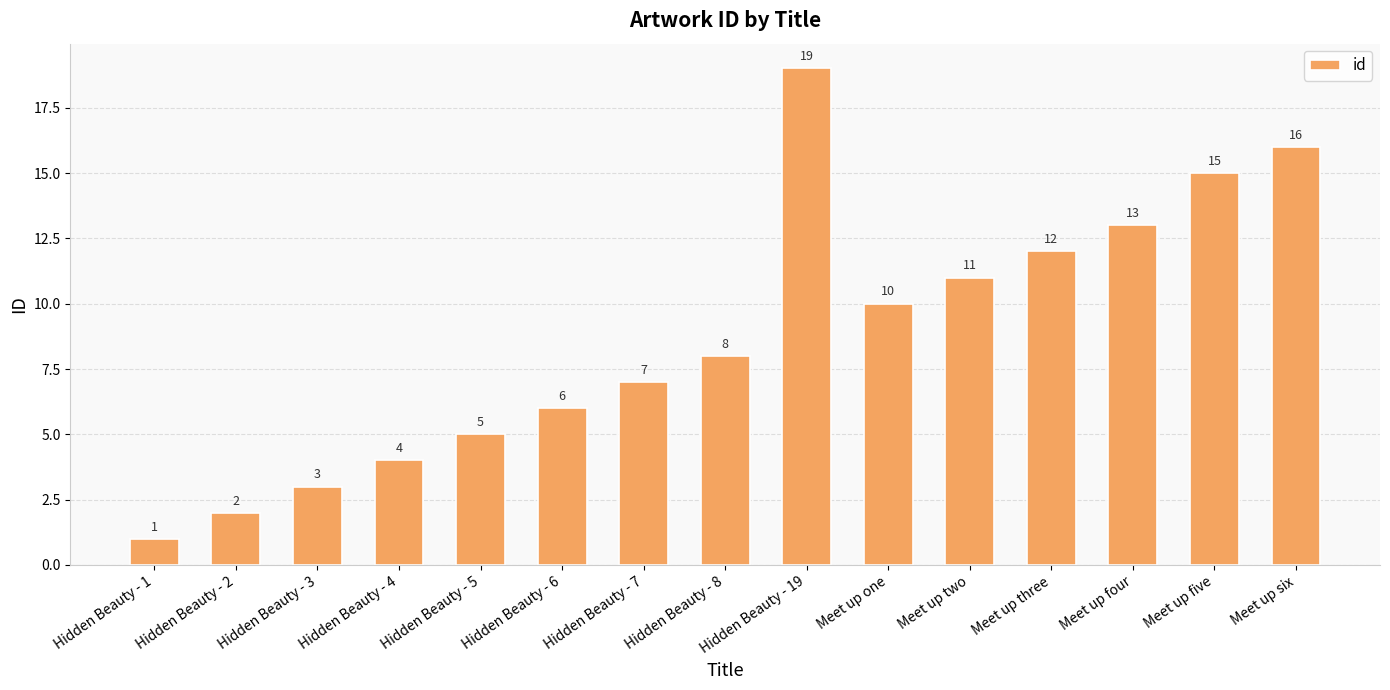

What is the label of the 10th bar from the right?

Hidden Beauty - 6